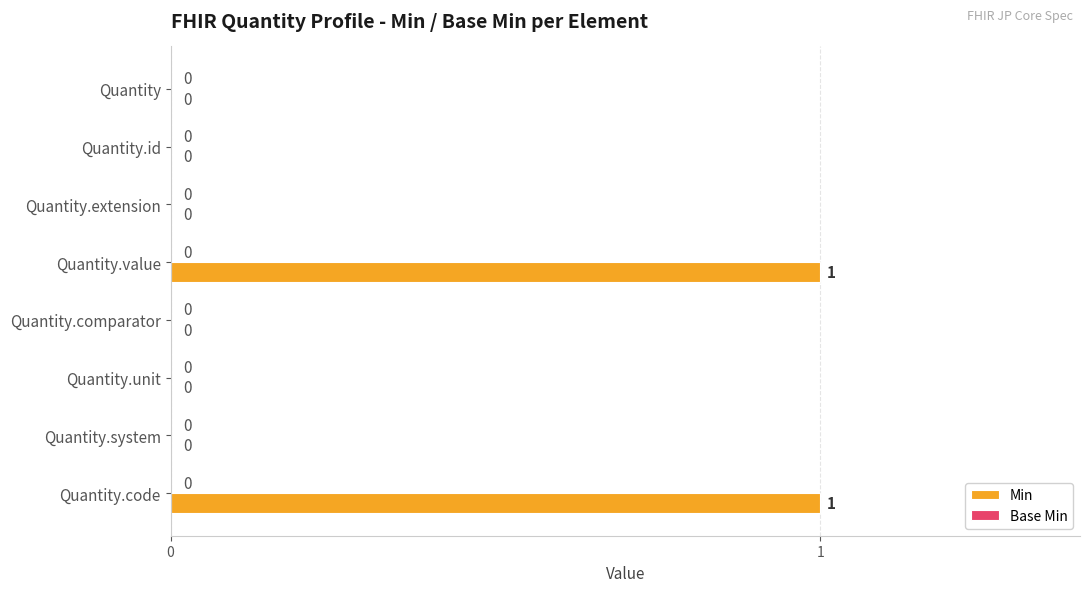

Is it true that the value at Quantity.comparator is 0?

True